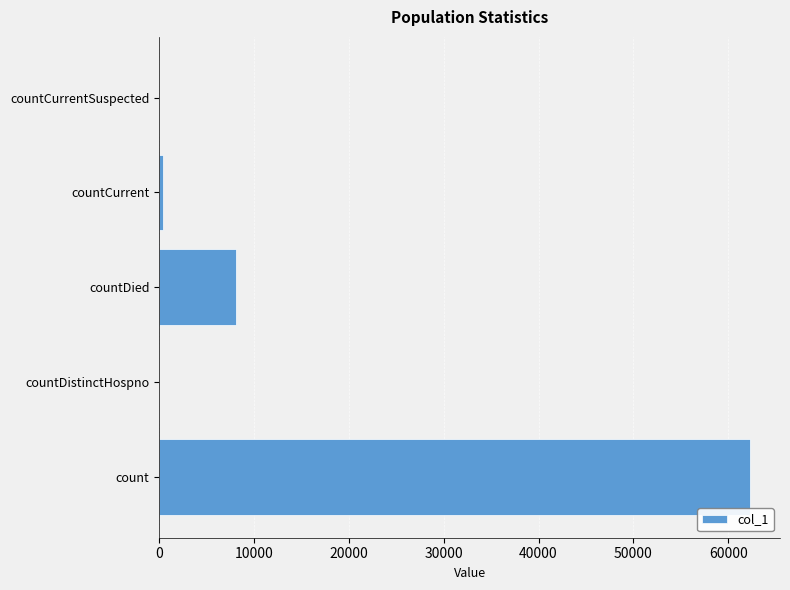

What is the sum of all values?

70944